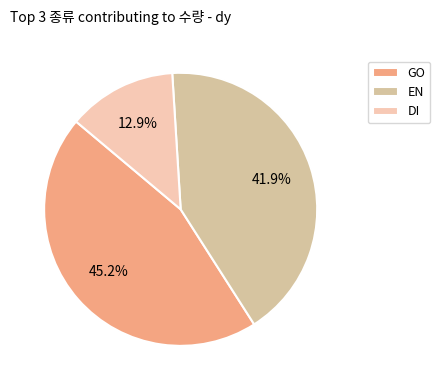

What is the largest slice in the pie chart?

GO